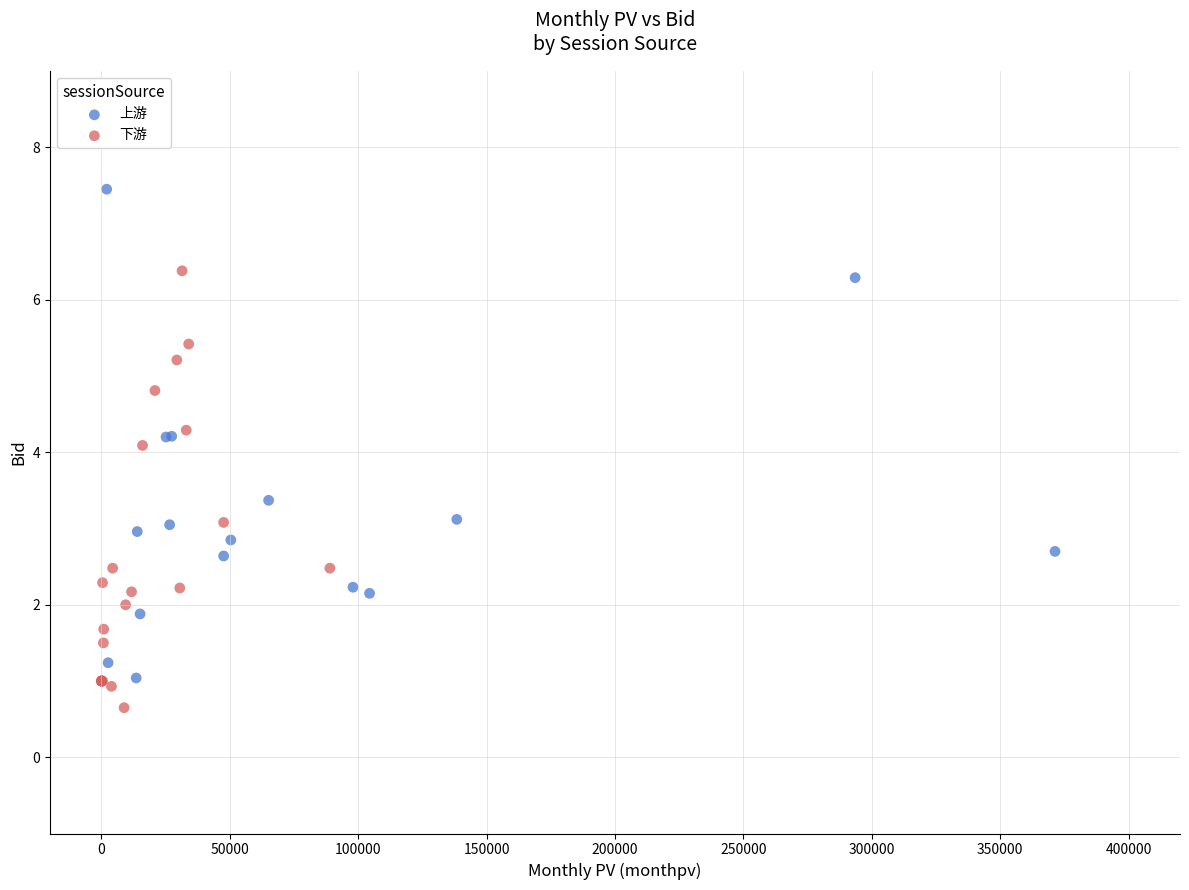

Which series has the largest Y range (max minus min)?

上游